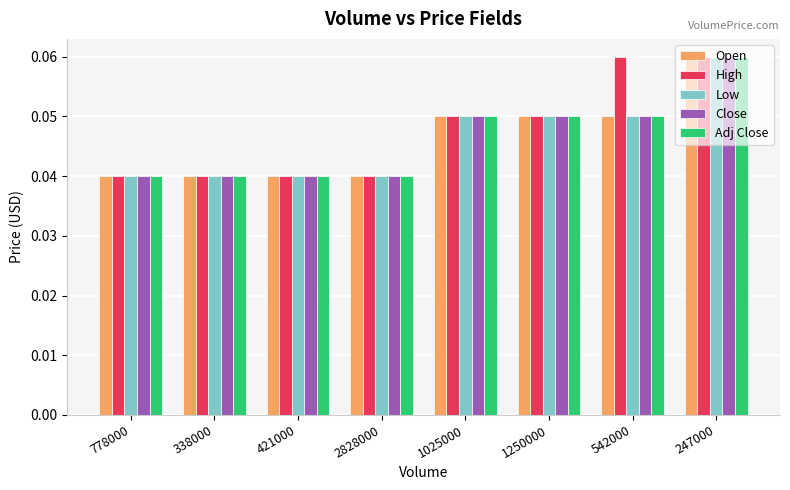

The Close series shows 0.1 at 421000. True or false?

False